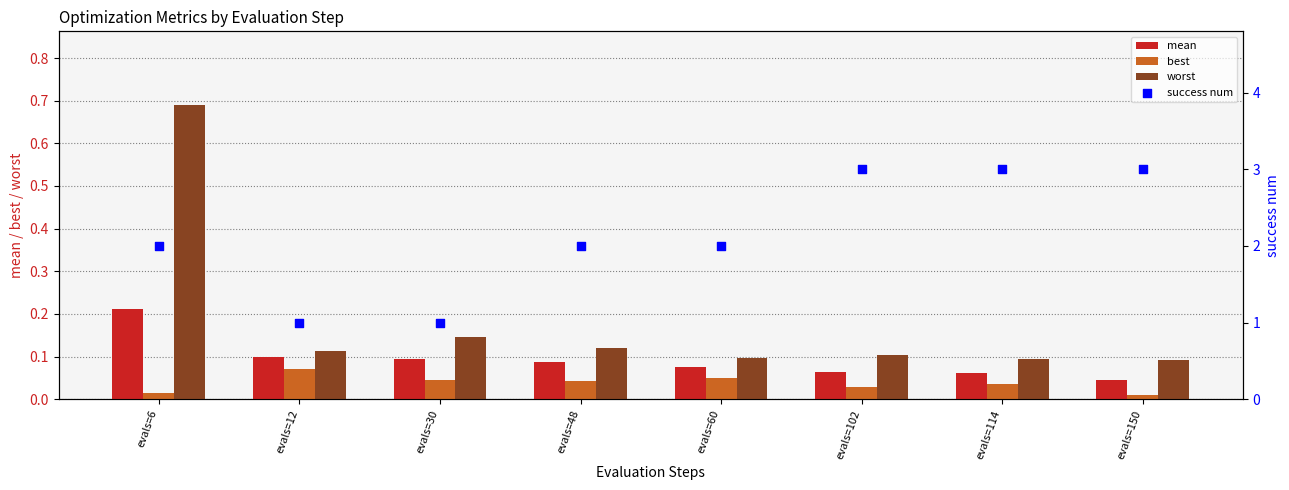

What is the total value across all series at evals=114?

3.2